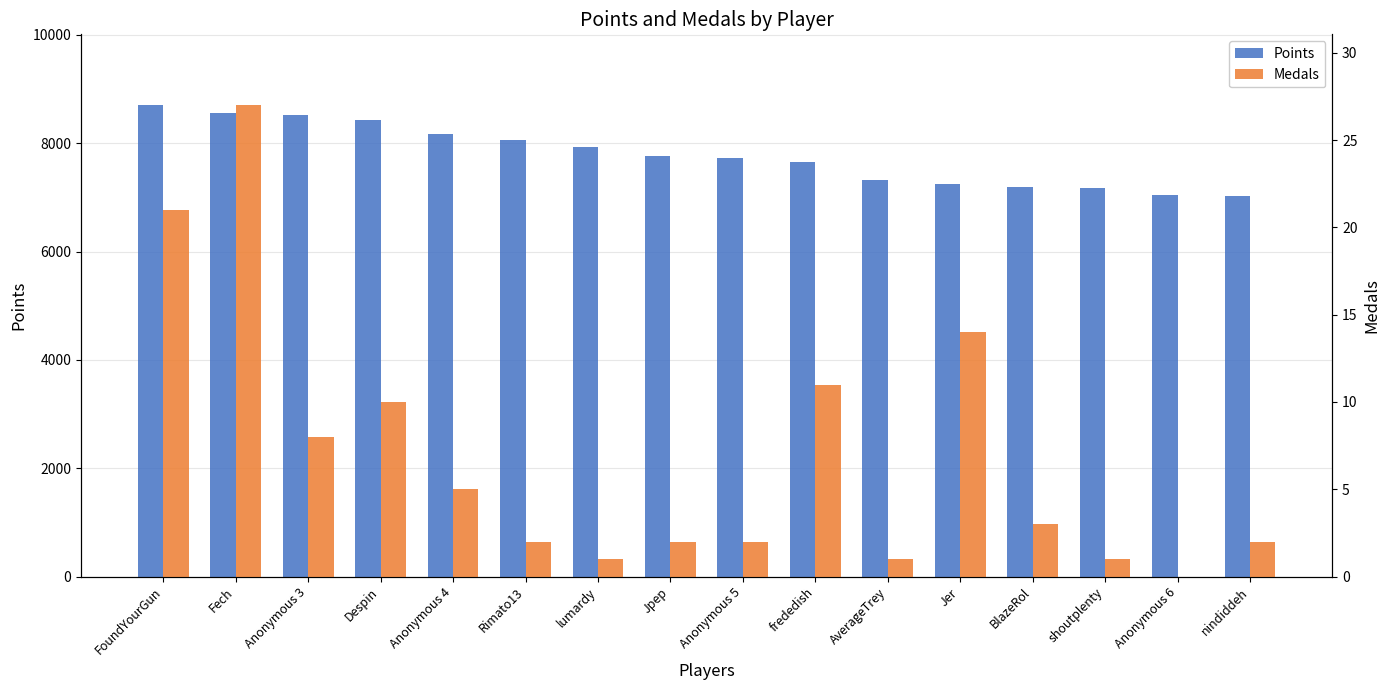

List the labels in order of Medals value, smallest first.

Anonymous 6, lumardy, AverageTrey, shoutplenty, Rimato13, Jpep, Anonymous 5, nindiddeh, BlazeRol, Anonymous 4, Anonymous 3, Despin, frededish, Jer, FoundYourGun, Fech